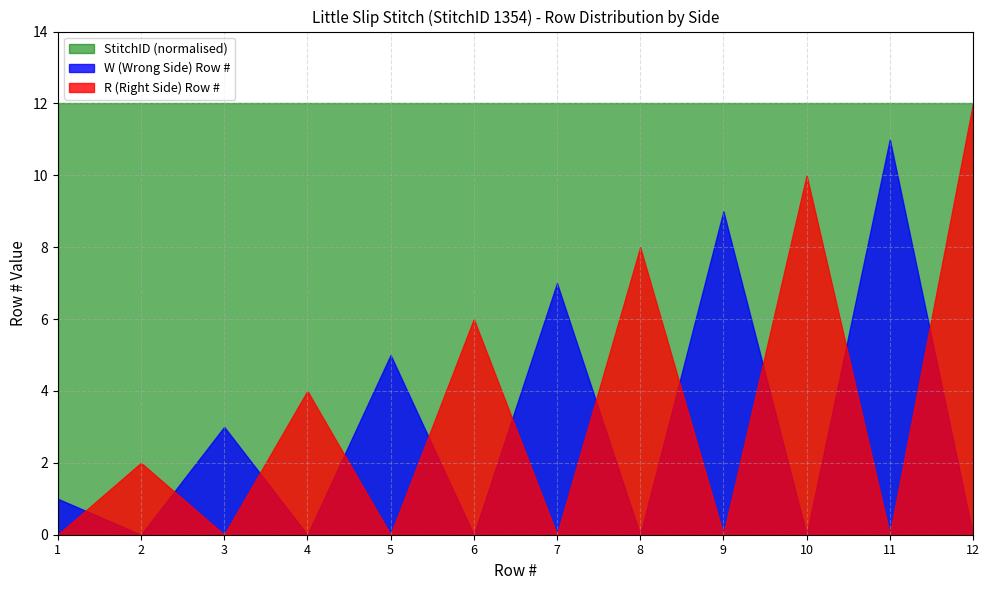

Does the chart display data point markers on the line(s)?

No